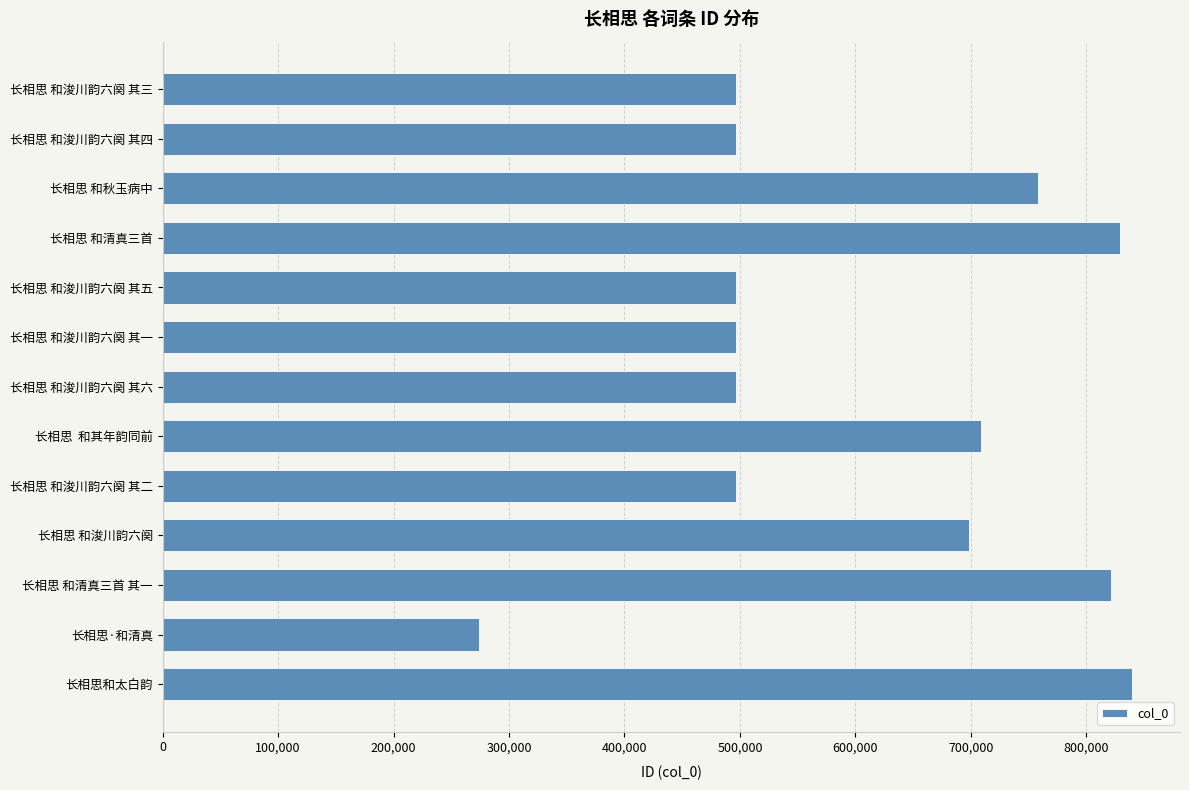

What is the greatest value displayed?

839229